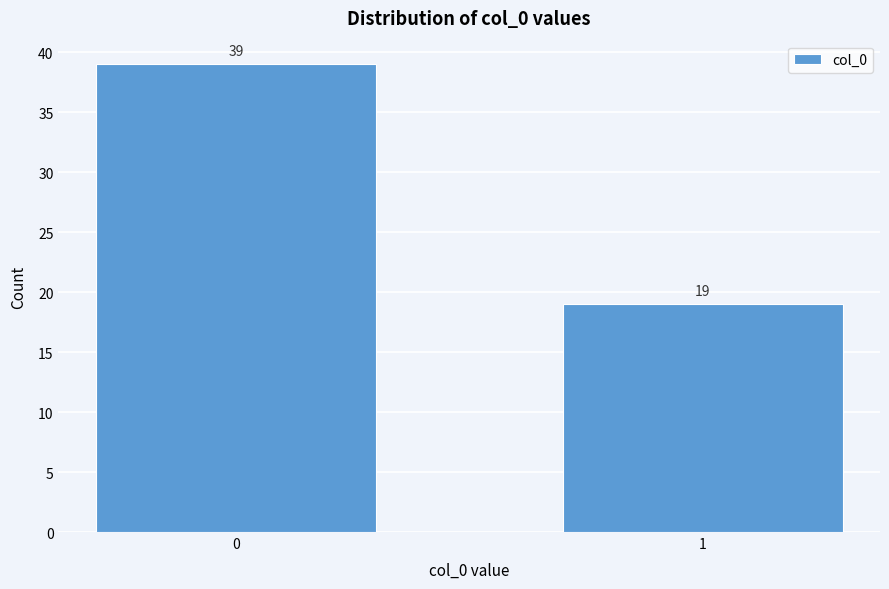

Reading left to right, what are all the values shown in this chart?

0=39	1=19